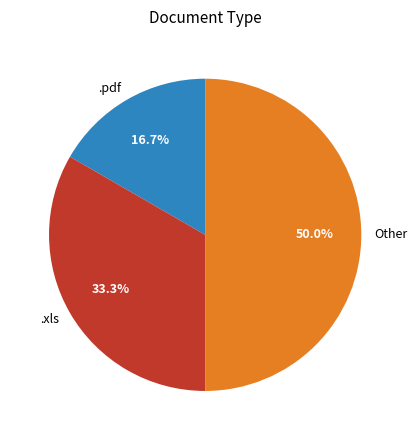

What portion of the pie excludes Other?

50.0%